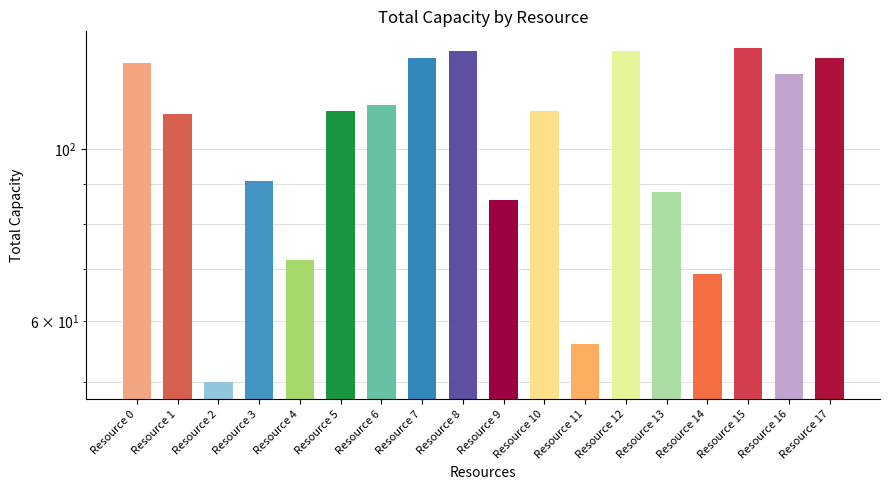

What is the change in value from Resource 12 to Resource 14?

-65